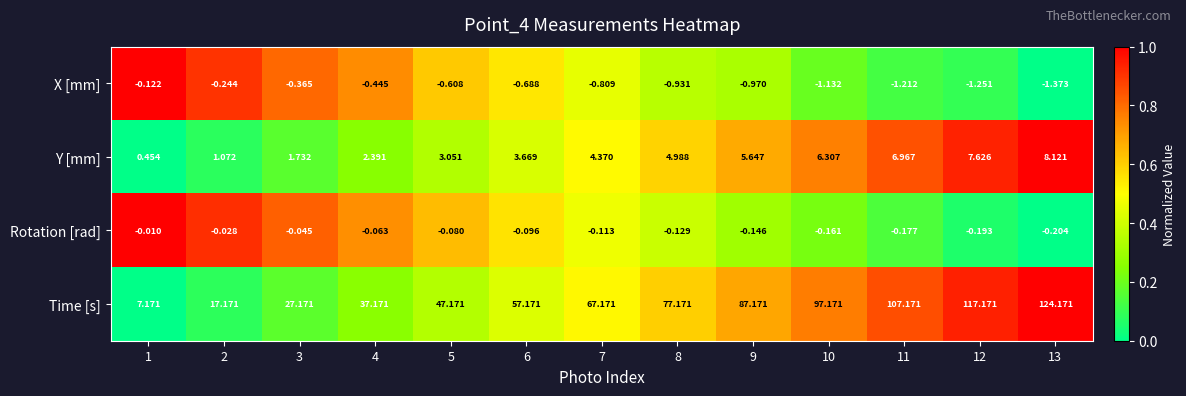

Is the value of Rotation [rad] at 12 greater than the value of X [mm] at 3?

Yes